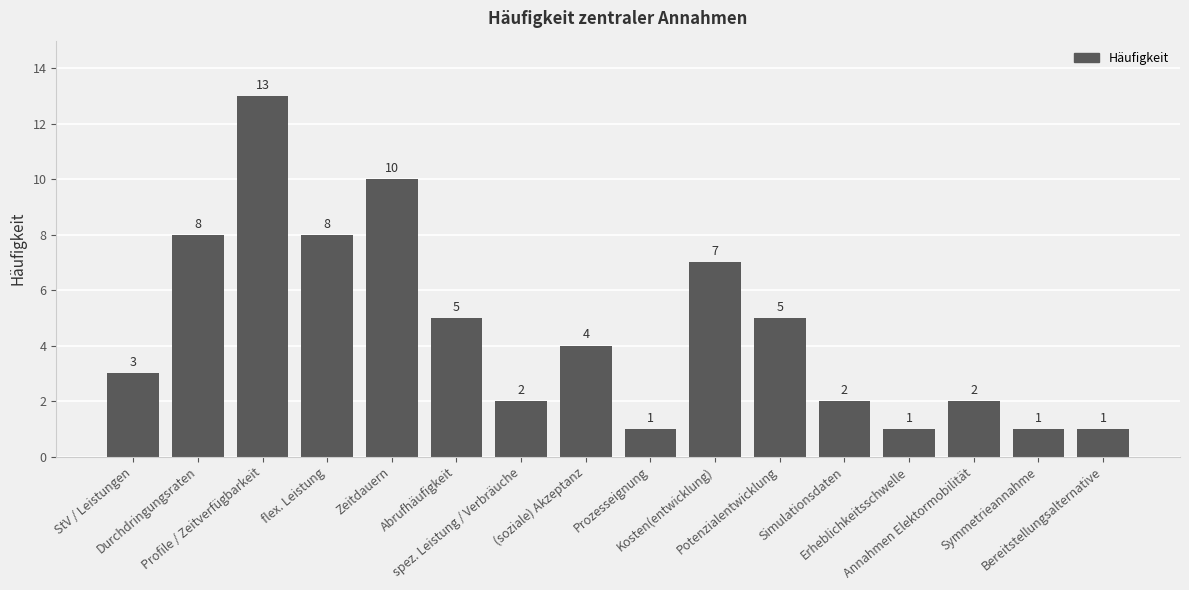

What is the difference between the maximum and minimum values?

12